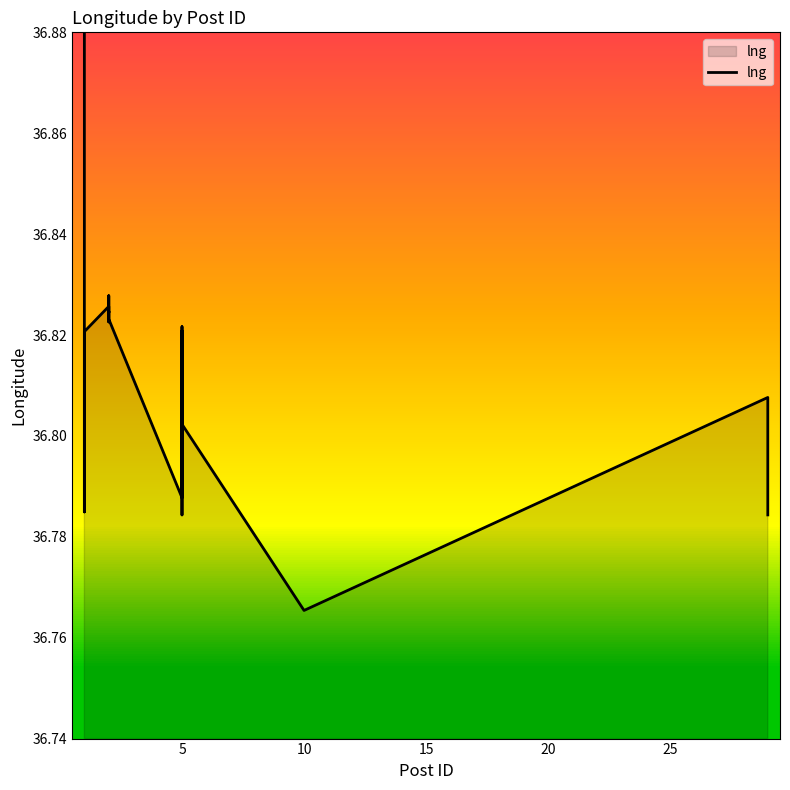

How many categories are shown in the chart?

22